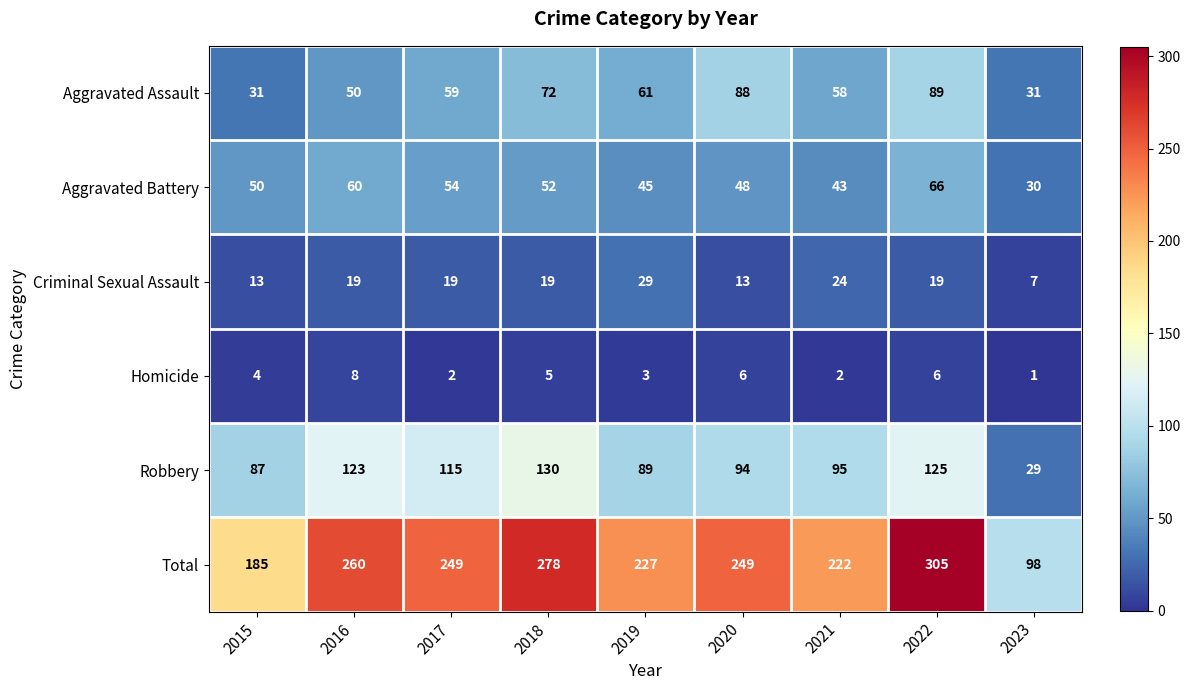

At which label is Aggravated Assault closest to 60?

2017